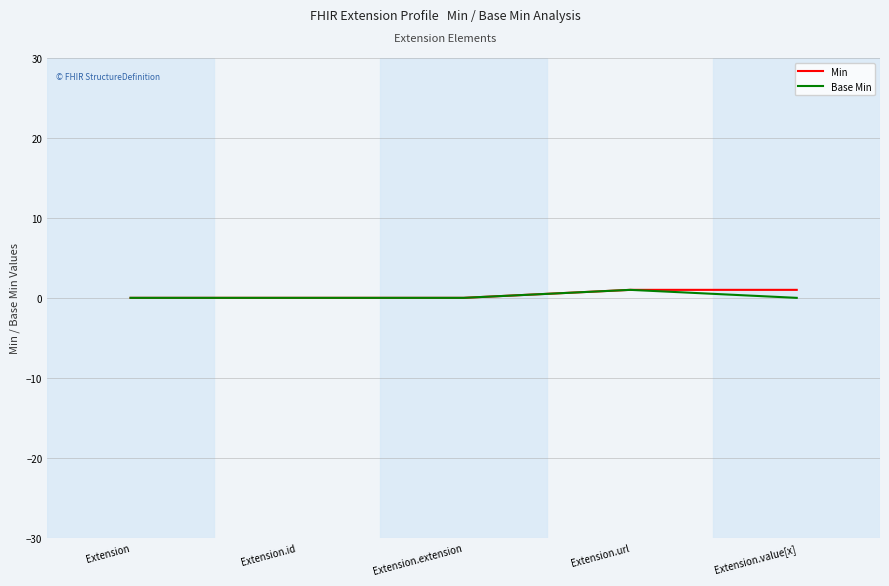

The value of Min at Extension.extension is 0. True or false?

True